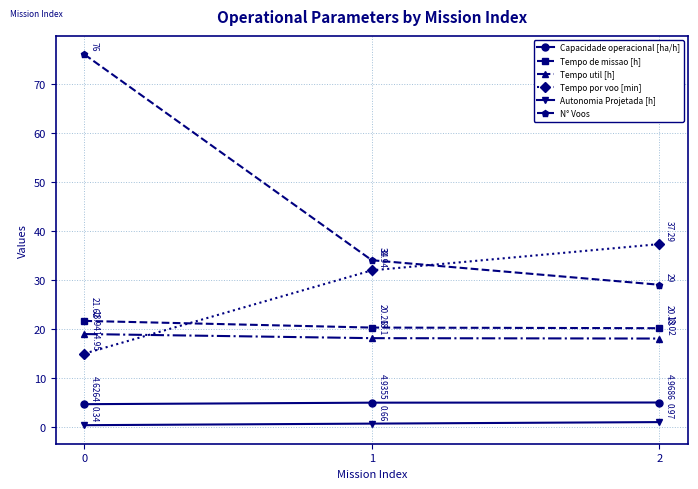

What is the average value of the Tempo por voo [min] series?

28.1